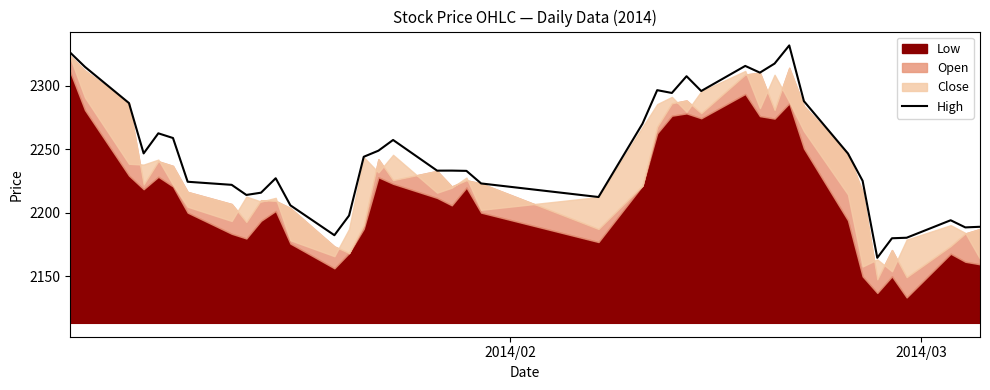

What is the minimum value for High?

2164.7